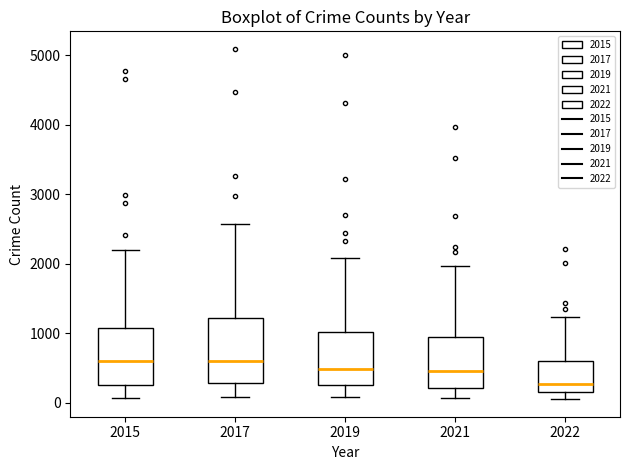

Reading left to right, read every box against the y-axis: the position of its median line, the range the box covers, and the ends of its whiskers. The values are not printed on the chart, so give them approximately, as read against the axis.

2015: median 600, box 300 to 1100, whiskers 100 to 2200
2017: median 600, box 300 to 1200, whiskers 100 to 2600
2019: median 500, box 300 to 1000, whiskers 100 to 2100
2021: median 500, box 200 to 1000, whiskers 100 to 2000
2022: median 300, box 100 to 600, whiskers 0 to 1200